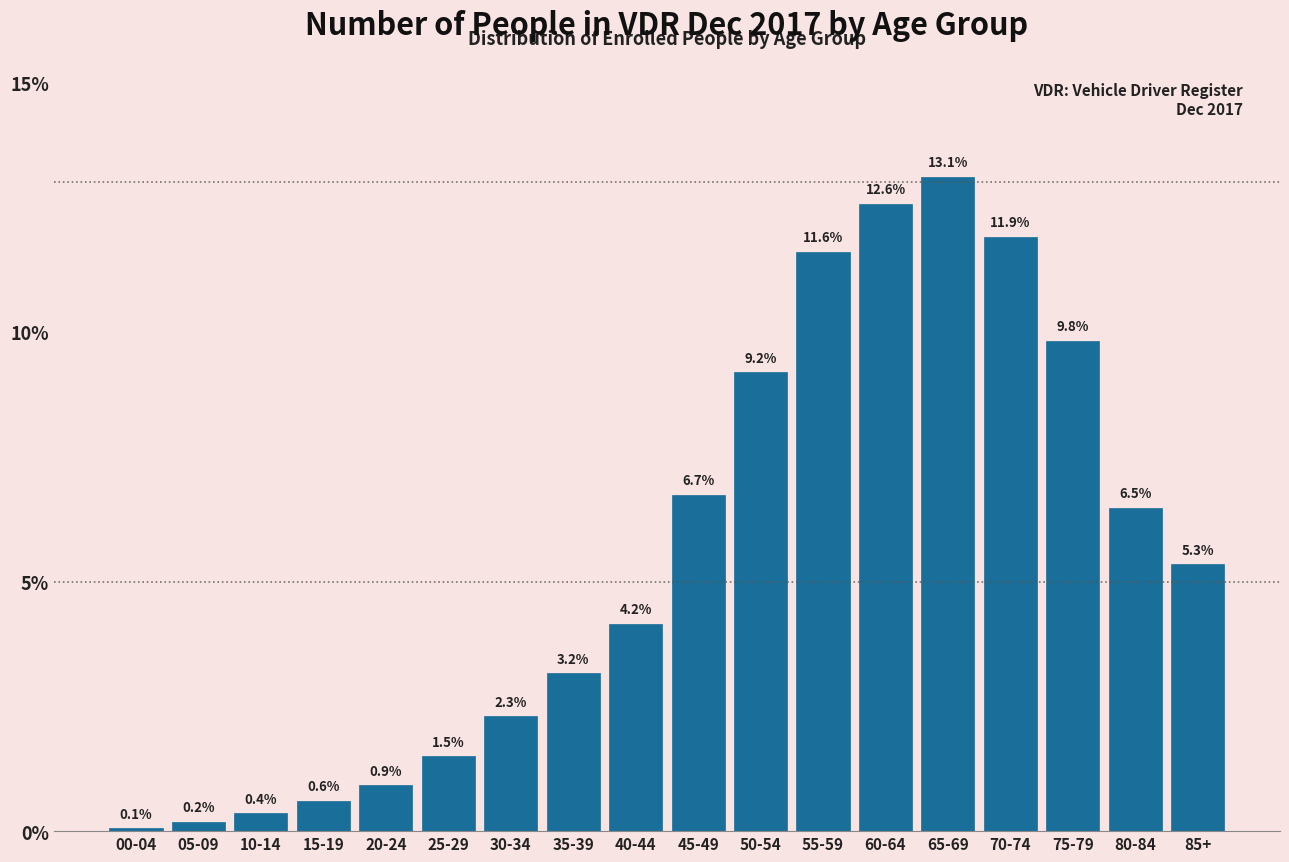

Reading left to right, what are all the values shown in this chart?

0.1	0.2	0.4	0.6	0.9	1.5	2.3	3.2	4.2	6.7	9.2	11.6	12.6	13.1	11.9	9.8	6.5	5.3